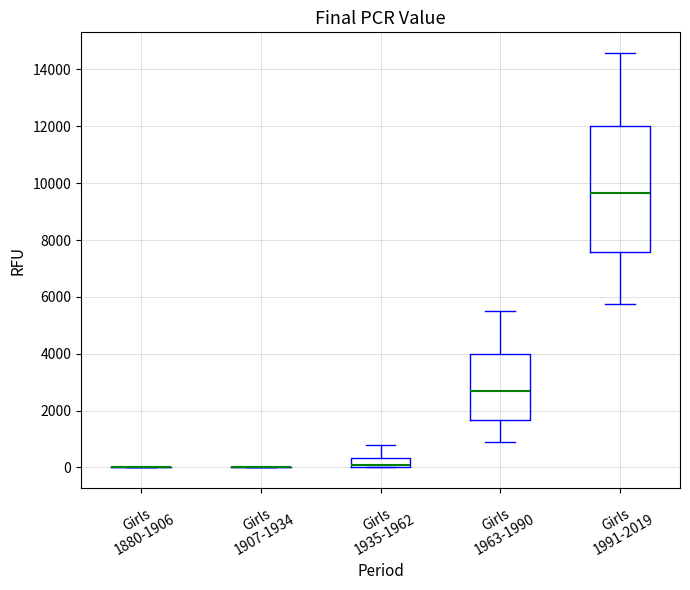

Comparing the boxes themselves (not the whiskers), which one is the tallest?

Girls 1991-2019